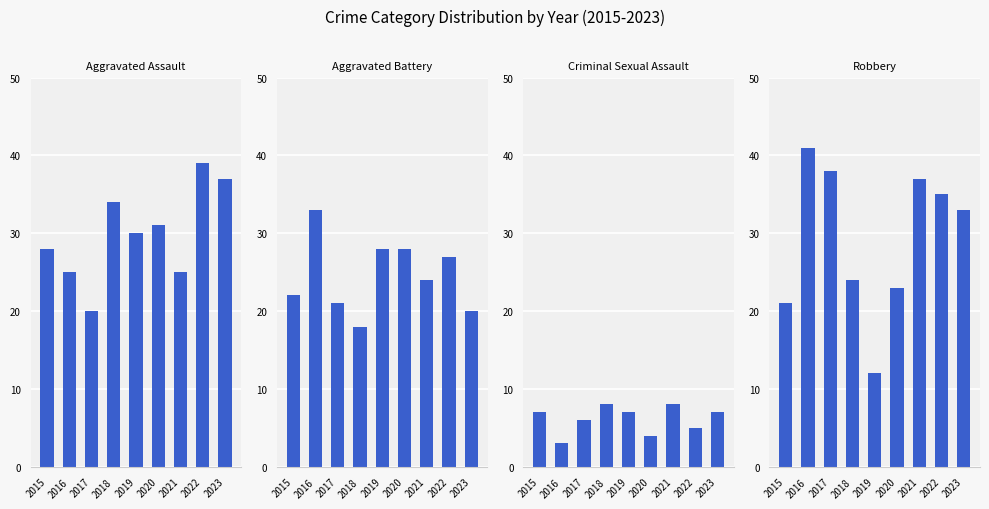

What is the maximum value shown in the chart?

41